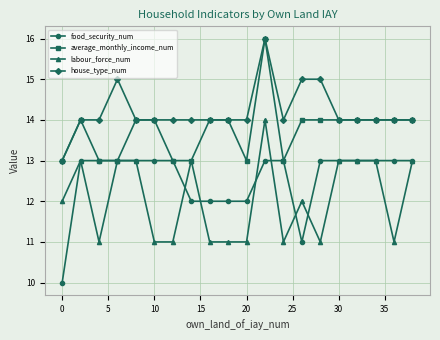

What is the maximum value shown in the chart?

16